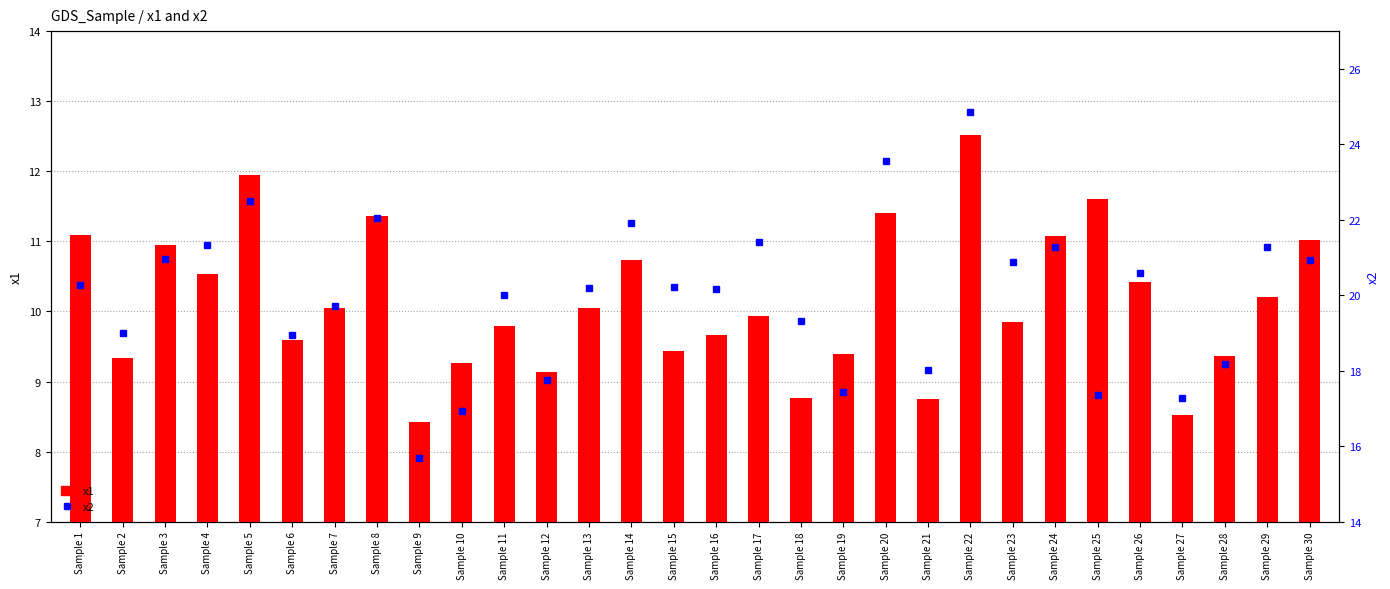

Reading right to left, transcribe all the data shown in this chart.

x1: 11.0	10.2	9.4	8.5	10.4	11.6	11.1	9.8	12.5	8.8	11.4	9.4	8.8	9.9	9.7	9.4	10.7	10.1	9.1	9.8	9.3	8.4	11.4	10.1	9.6	11.9	10.5	10.9	9.3	11.1
x2: 20.9	21.3	18.2	17.3	20.6	17.4	21.3	20.9	24.9	18.0	23.6	17.4	19.3	21.4	20.2	20.2	21.9	20.2	17.8	20.0	16.9	15.7	22.1	19.7	18.9	22.5	21.3	21.0	19.0	20.3